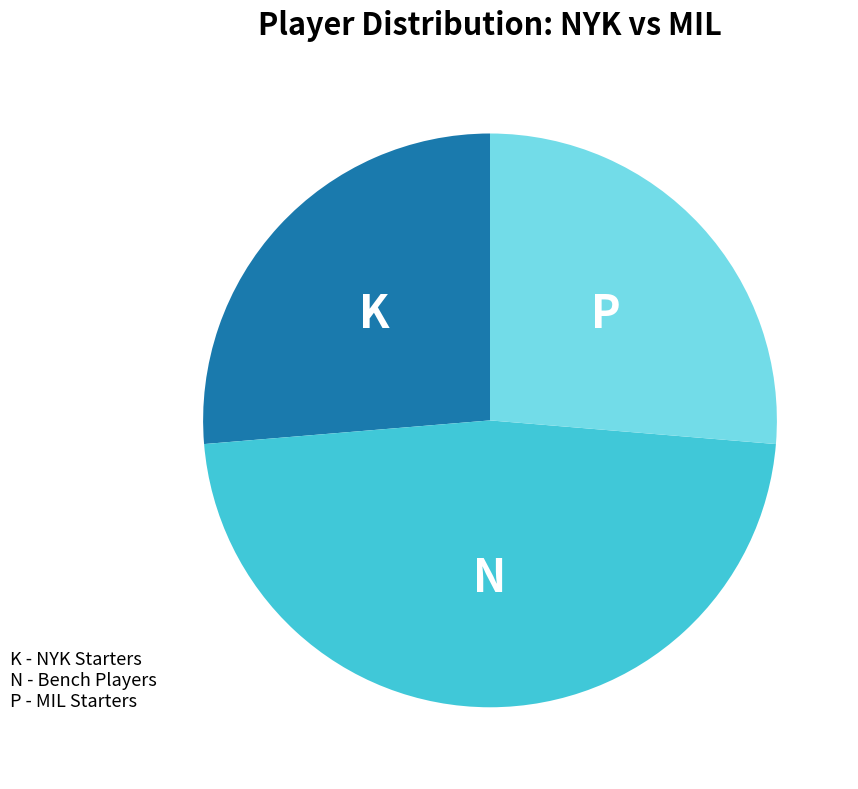

Count the number of slices in the pie.

3